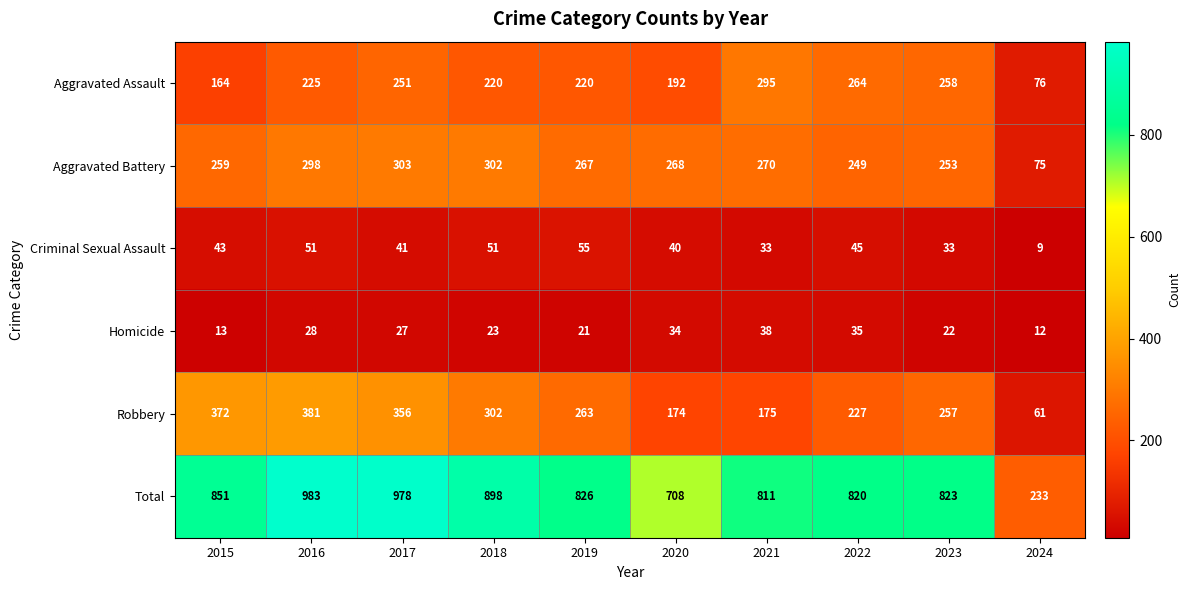

Which category has the highest value in the Criminal Sexual Assault series?

2019